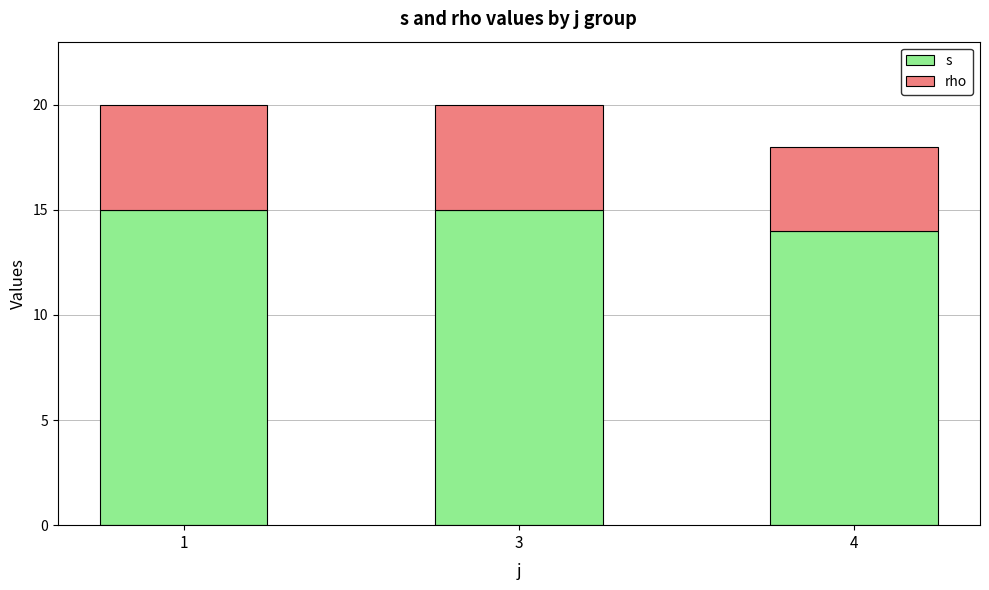

Is it true that s equals 5 at 3?

False